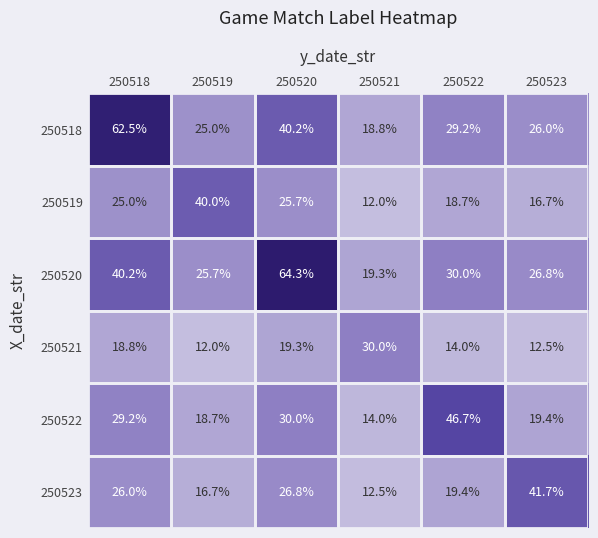

What is the spread (max minus min) of values at 250520?

45.0